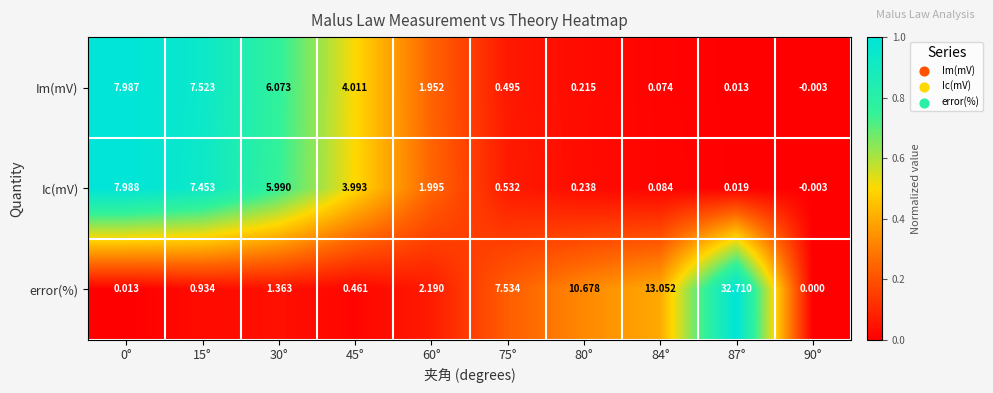

Which series has the largest range (max minus min)?

error(%)